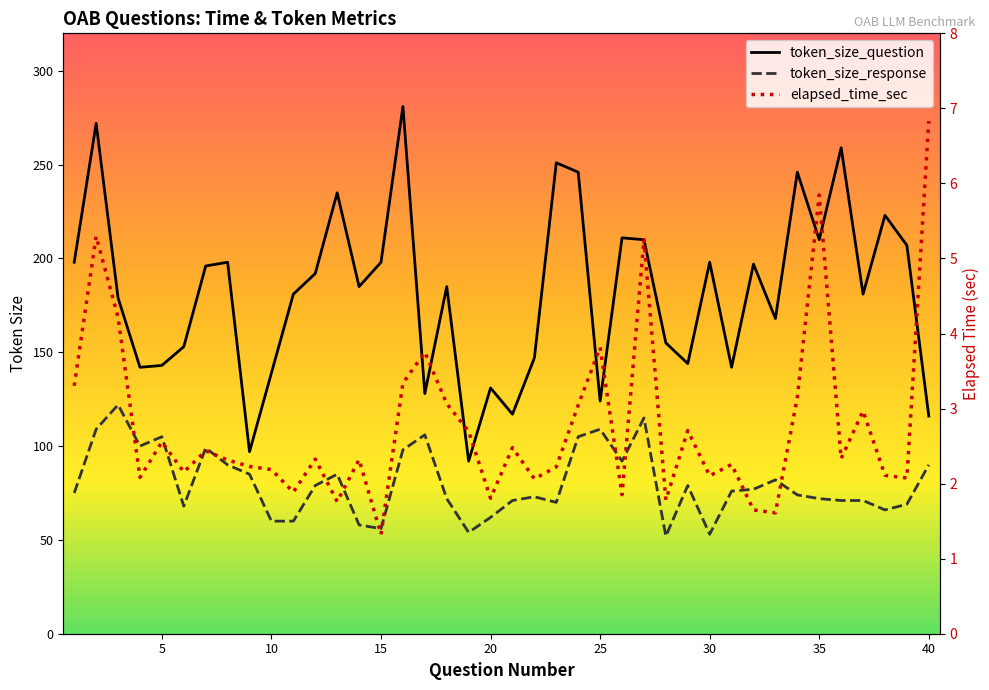

At how many categories does at least one series exceed 177?

24